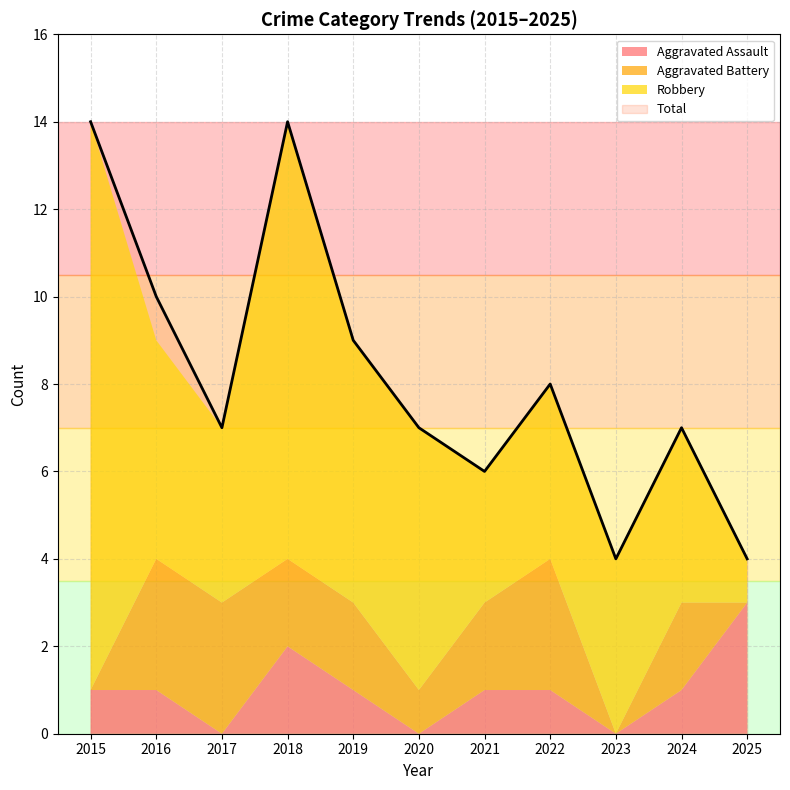

What is the maximum value shown in the chart?

14